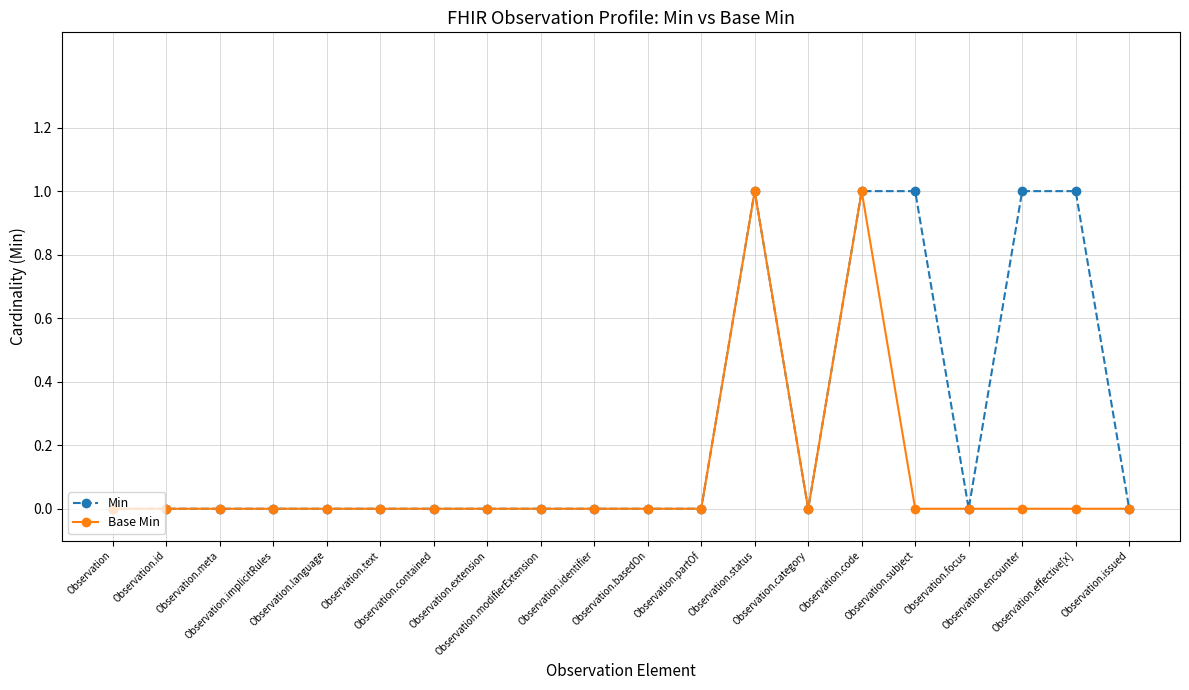

True or false: Min has more than 0 interior local peaks.

True